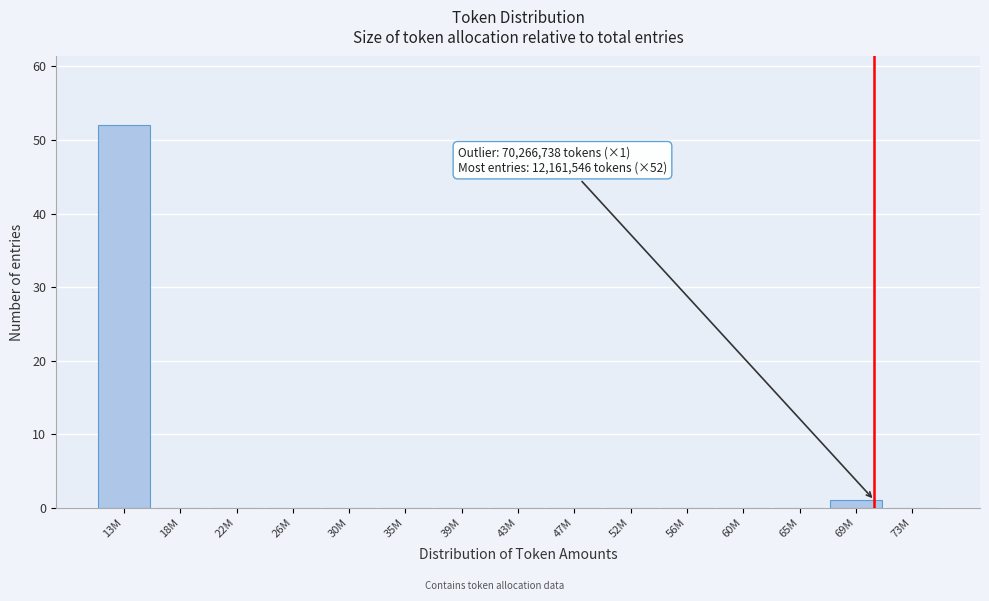

Reading left to right, transcribe all the data shown in this chart.

13M=52	18M=0	22M=0	26M=0	30M=0	35M=0	39M=0	43M=0	47M=0	52M=0	56M=0	60M=0	65M=0	69M=1	73M=0